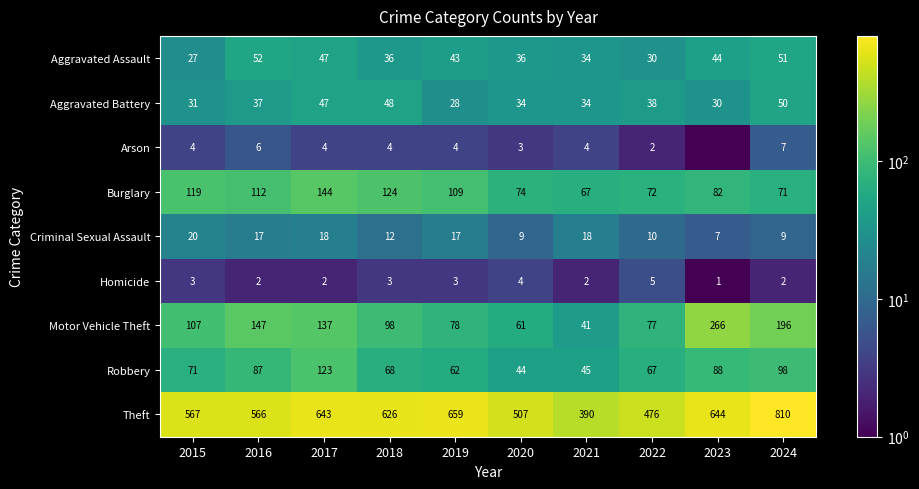

At which category is the sum across all series the highest?

2024